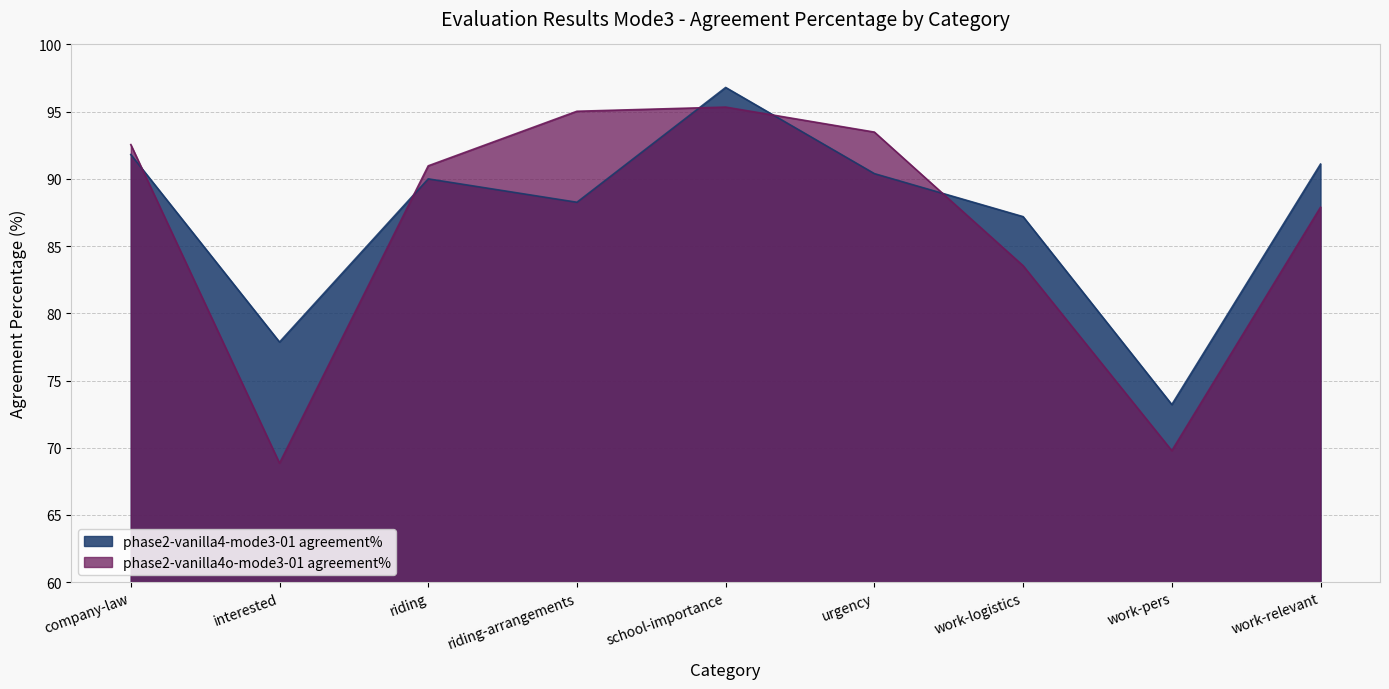

List the series in order of their overall mean, lowest first.

phase2-vanilla4o-mode3-01 agreement%, phase2-vanilla4-mode3-01 agreement%